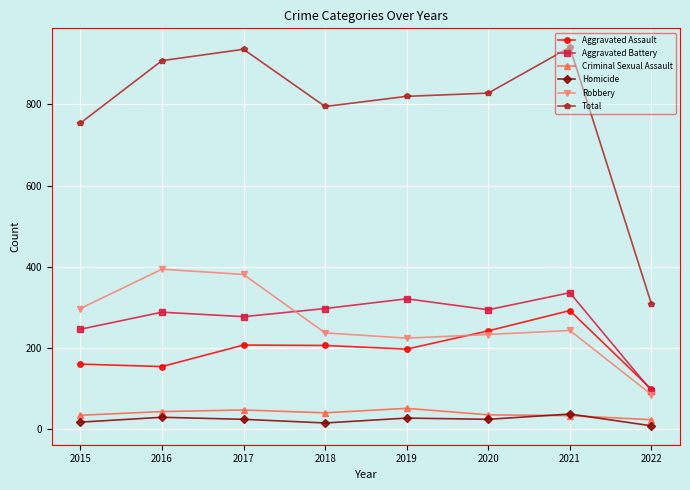

What is the total value across all series at 2015?

1508